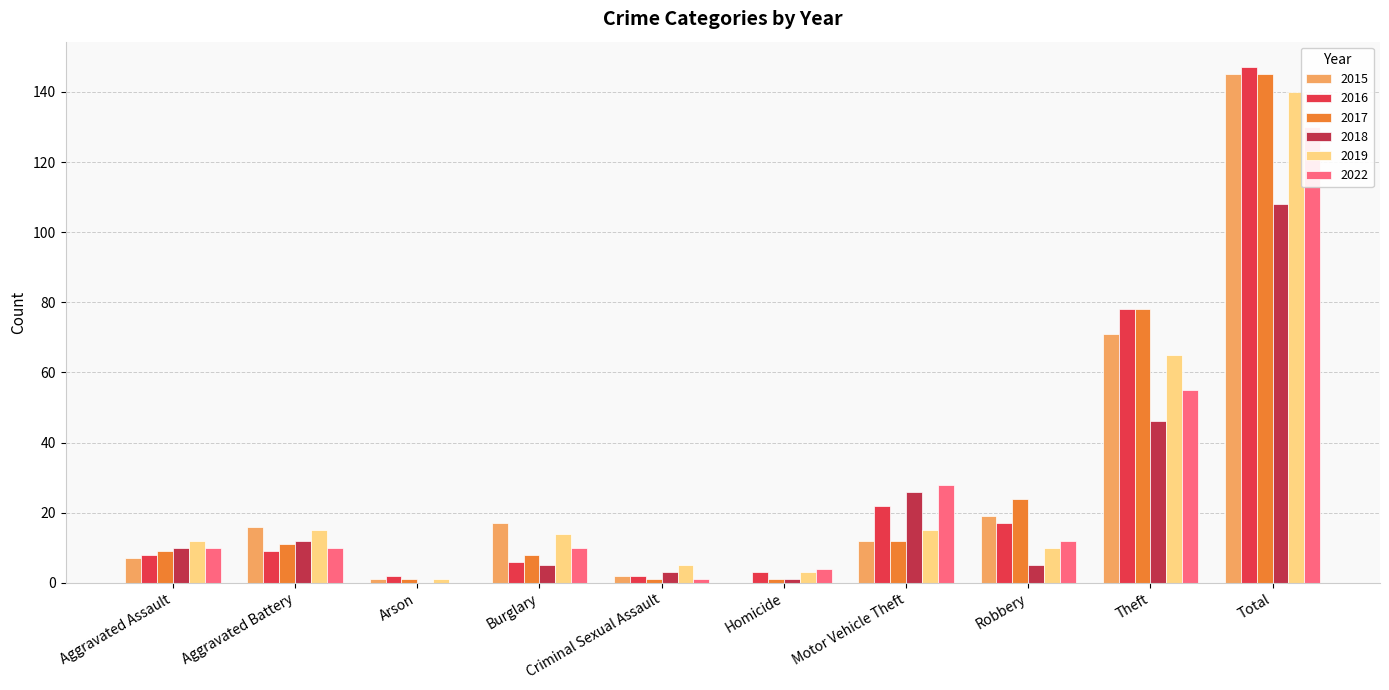

The value of 2017 at Arson is 1. True or false?

False